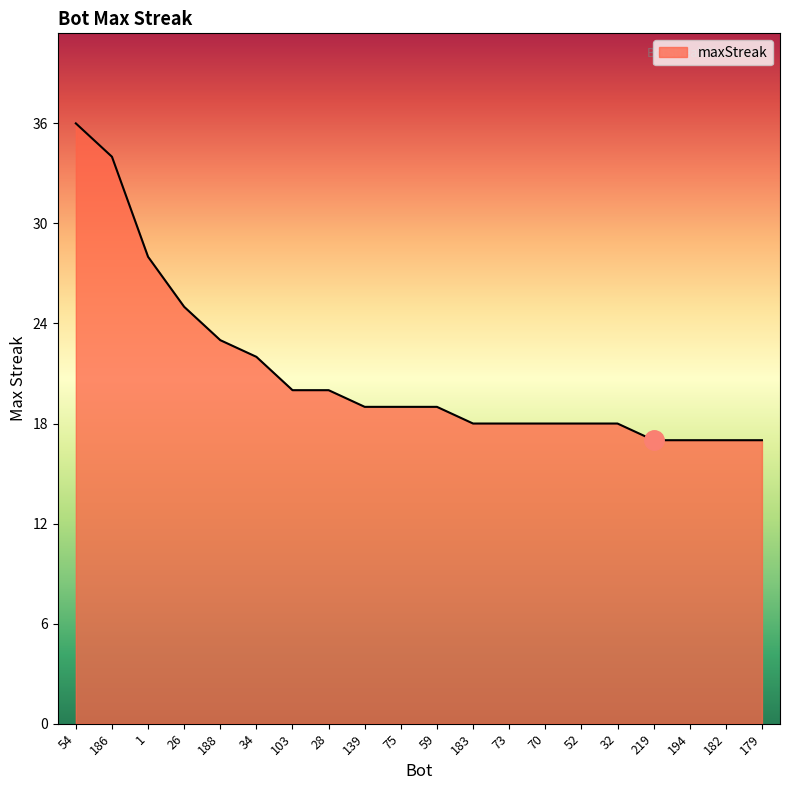

How many lines are shown in the chart?

1